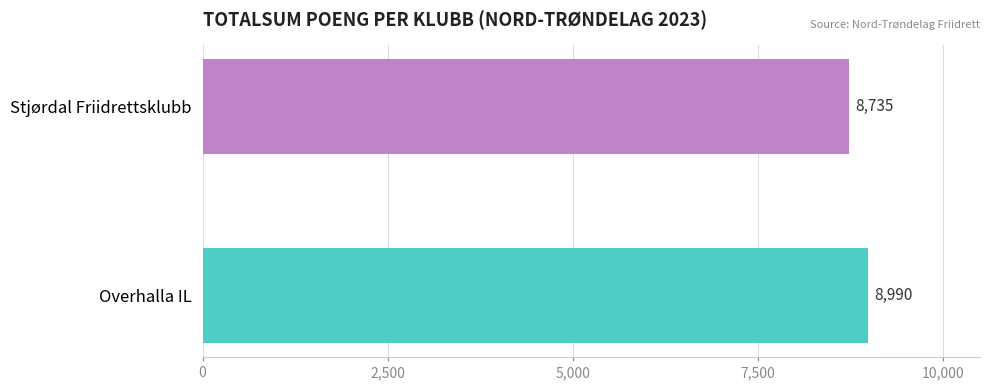

What is the change in value from Overhalla IL to Stjørdal Friidrettsklubb?

-255